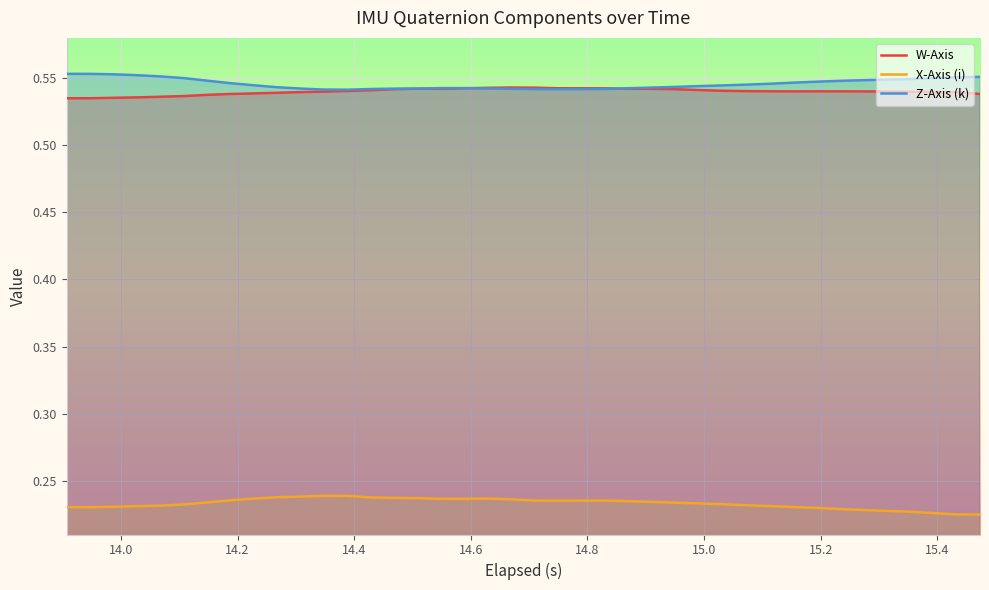

How many interior local valleys does the Z-Axis (k) series have?

2